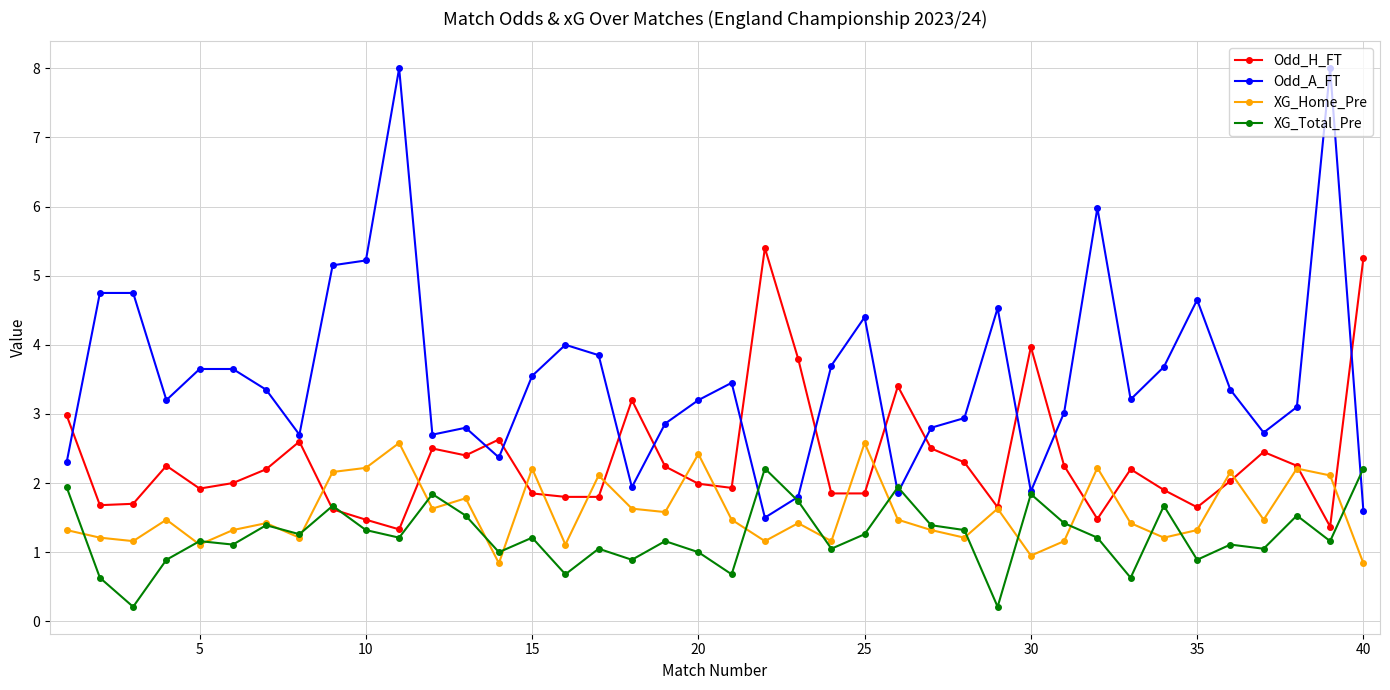

Which series has the largest total across all categories?

Odd_A_FT